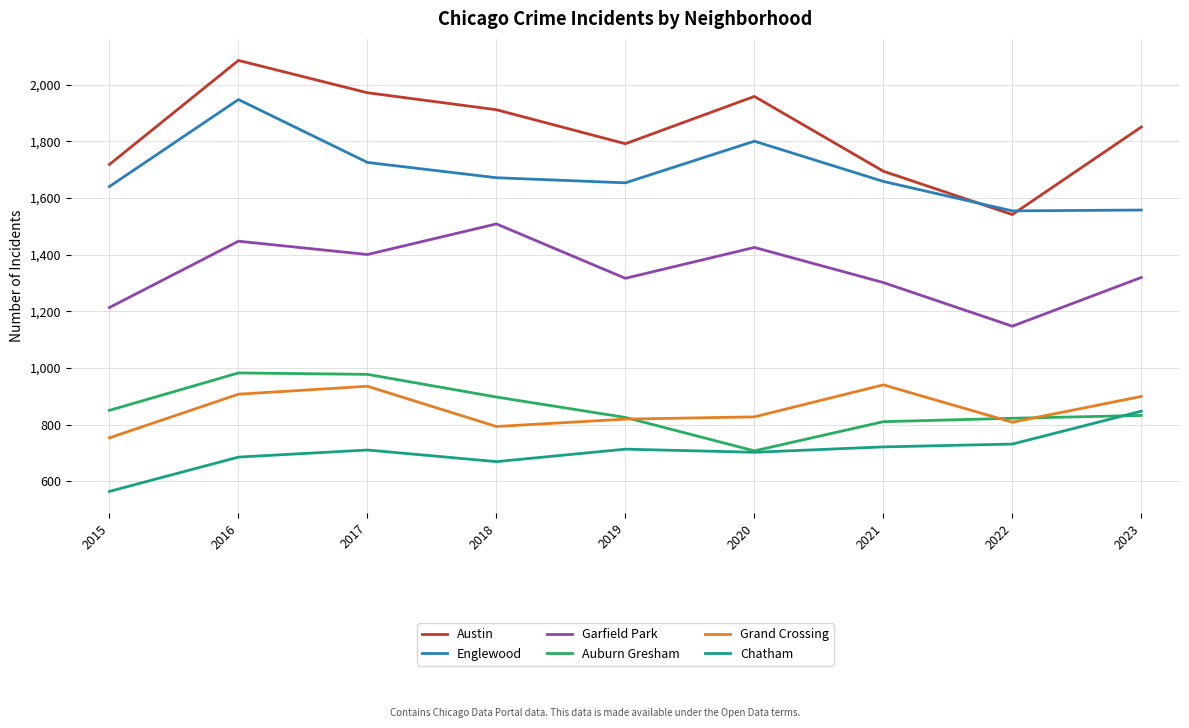

True or false: Chatham and Englewood intersect in this chart.

False